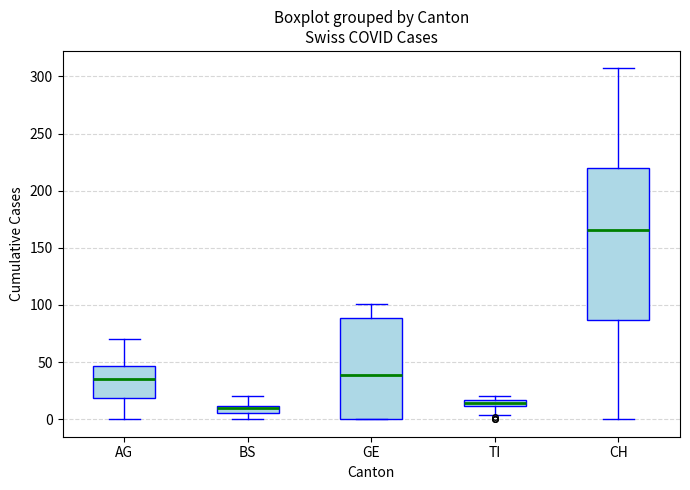

Where does the upper whisker of the box for AG end on the y-axis? The values are not printed on the chart, so give them approximately, as read against the axis.

70